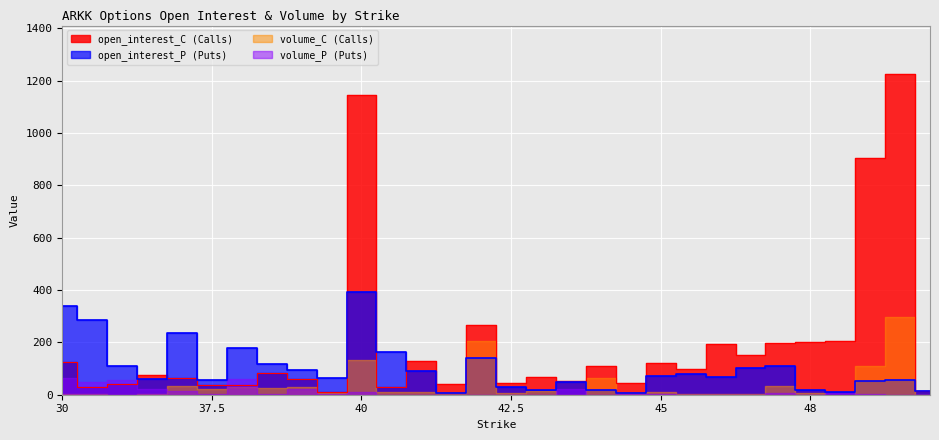

True or false: open_interest_C has more than 2 points higher than both neighbors.

True